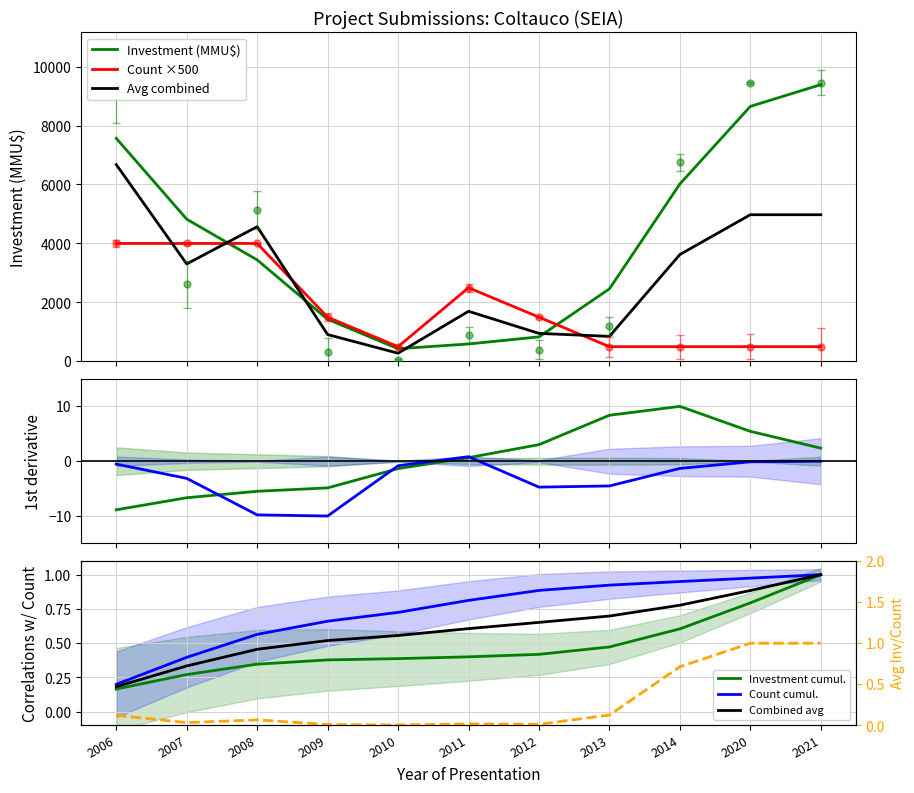

In Count, how many points are lower than both neighbors (excluding endpoints)?

1